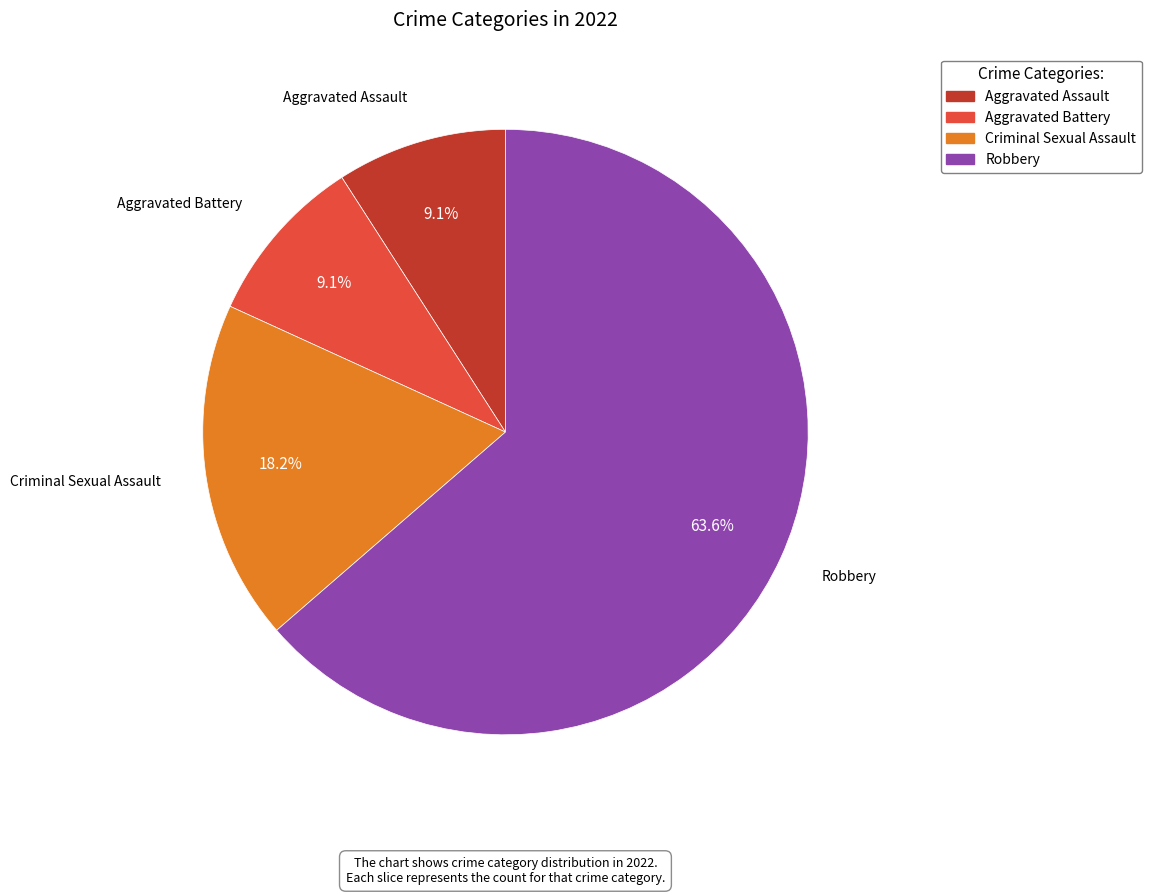

Count the number of slices in the pie.

4